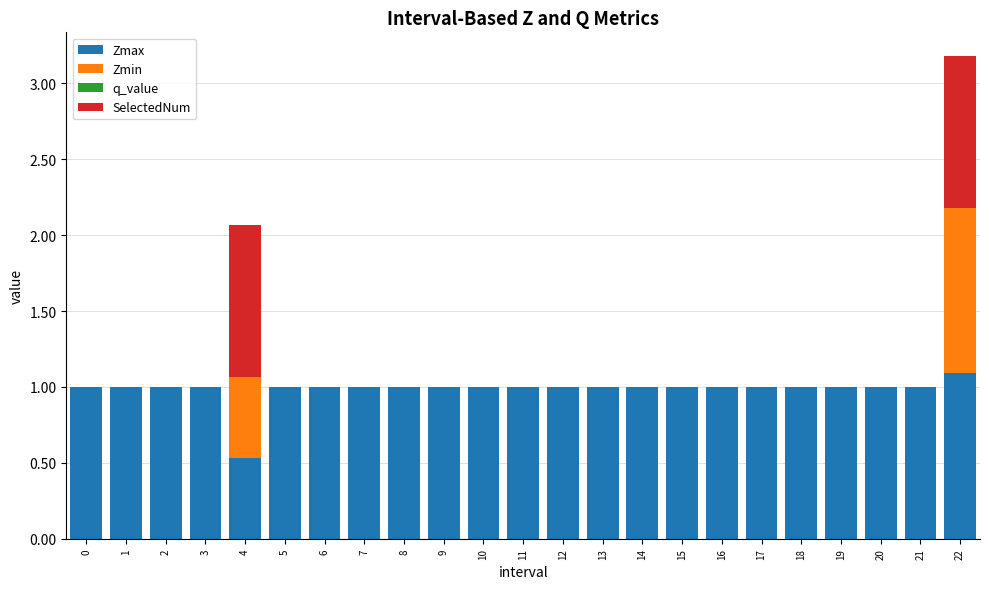

True or false: Zmax has a value of 1.0 at 19.

True